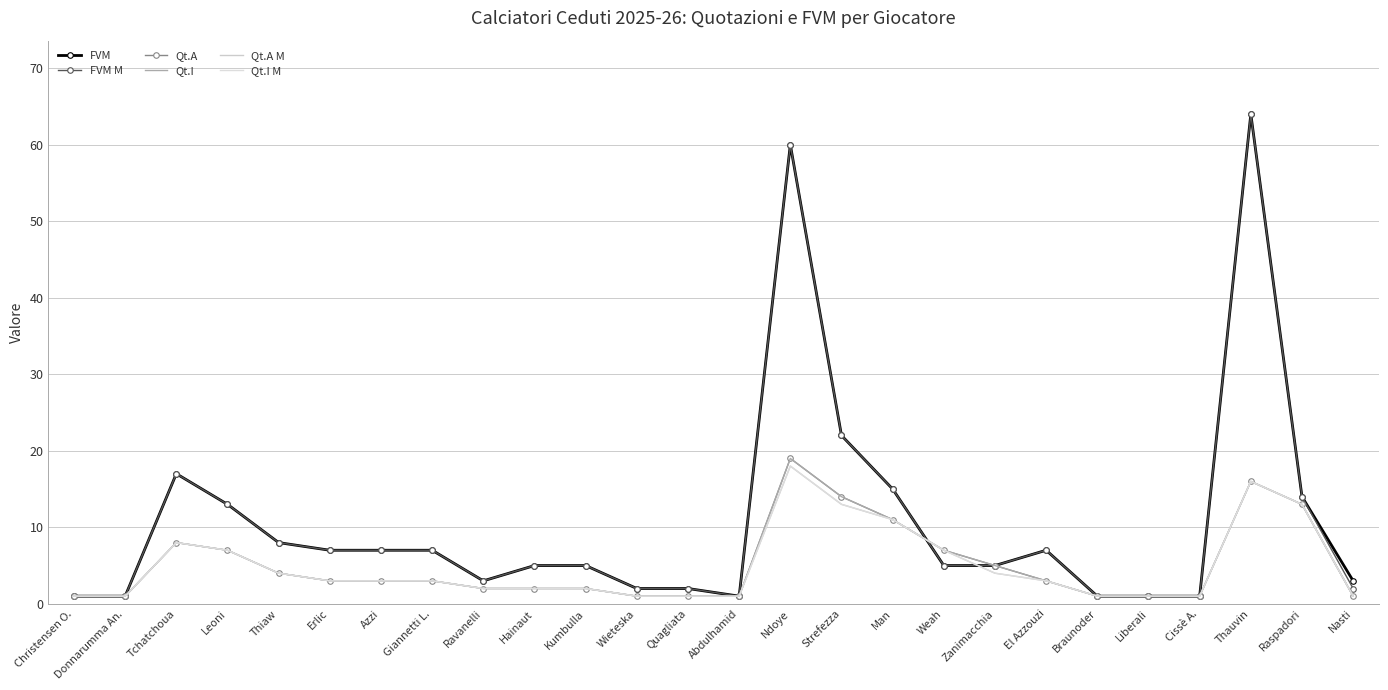

True or false: Qt.A and Qt.I intersect in this chart.

False